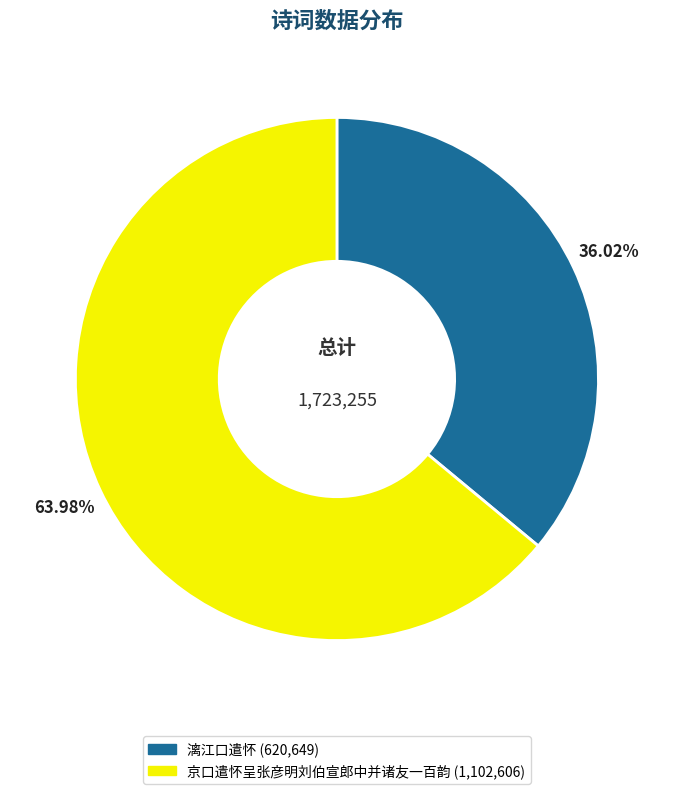

Is it true that 漓江口遣怀 is 36% of the pie?

True